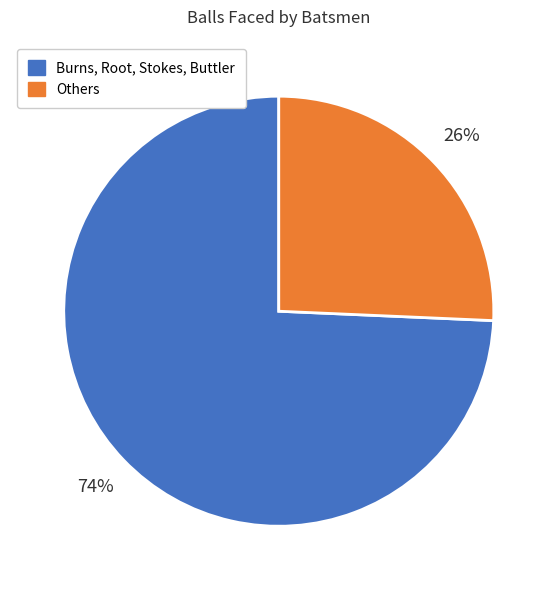

To the nearest percent, what is the average slice percentage?

50%